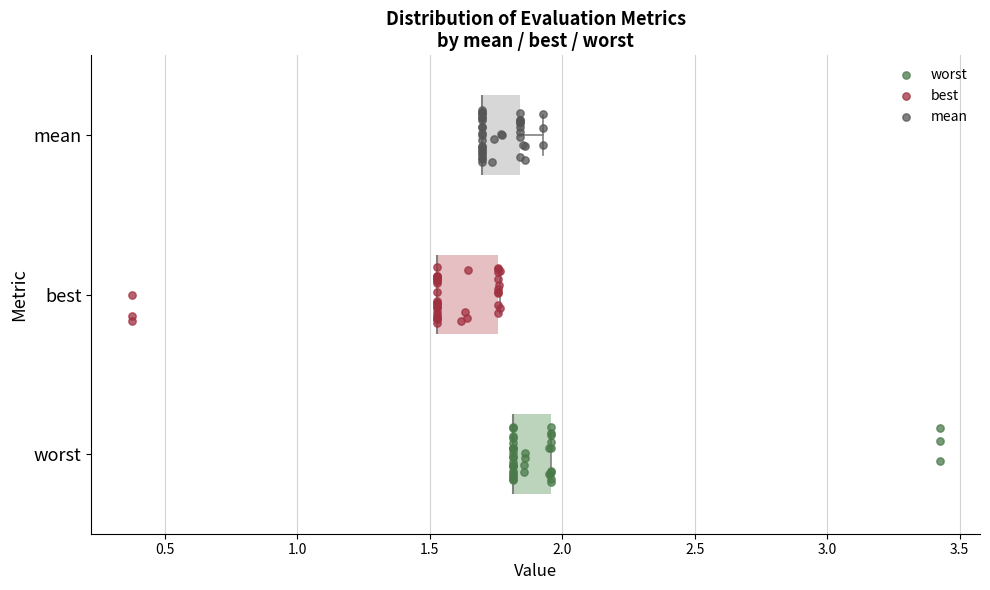

Where is the right edge of the box for best on the x-axis? The values are not printed on the chart, so give them approximately, as read against the axis.

1.75